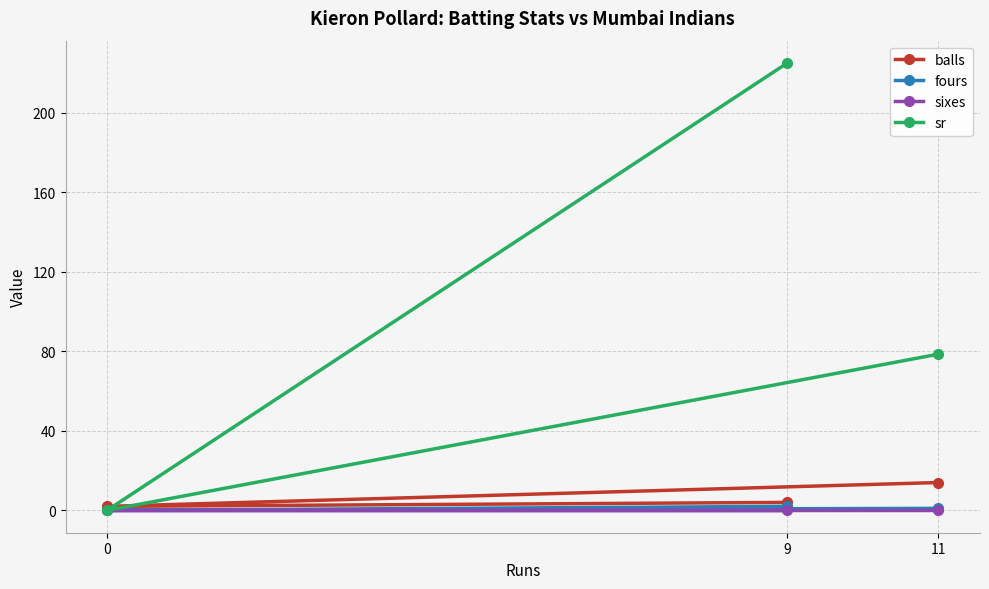

What is the difference between the sr values at 9 and 11?

146.4